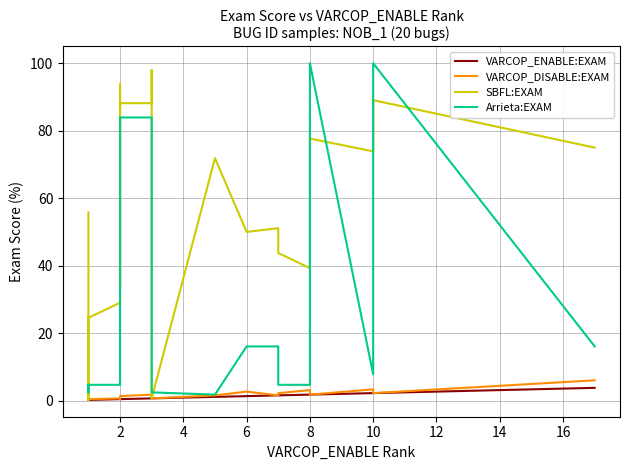

What is the average value of the SBFL:EXAM series?

54.2